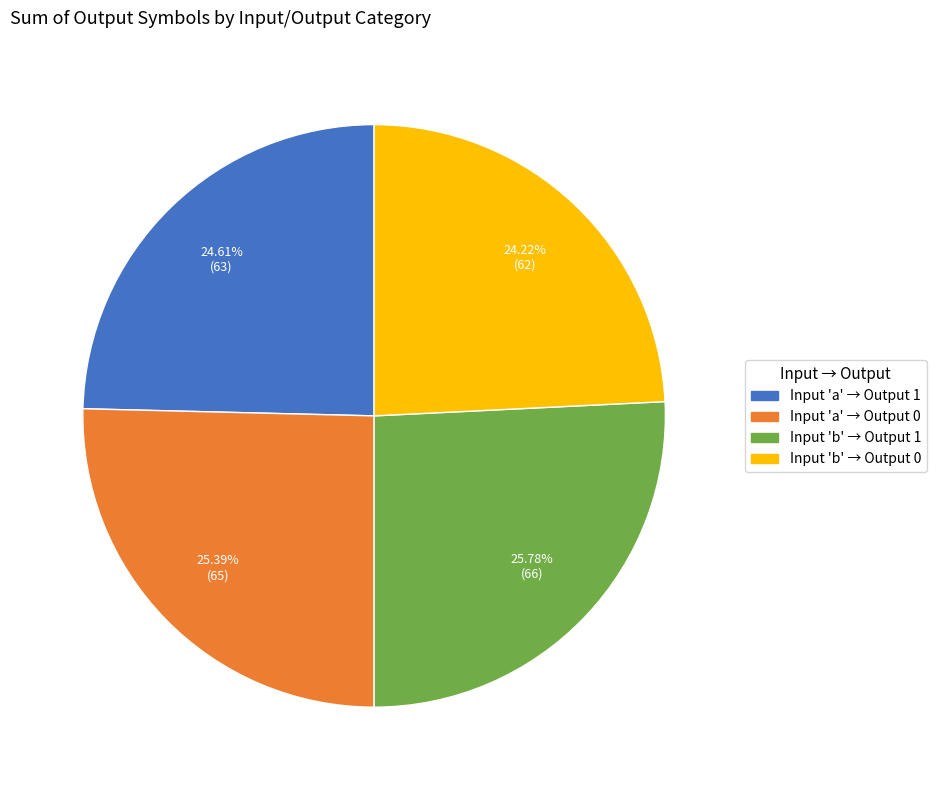

Count the number of slices in the pie.

4